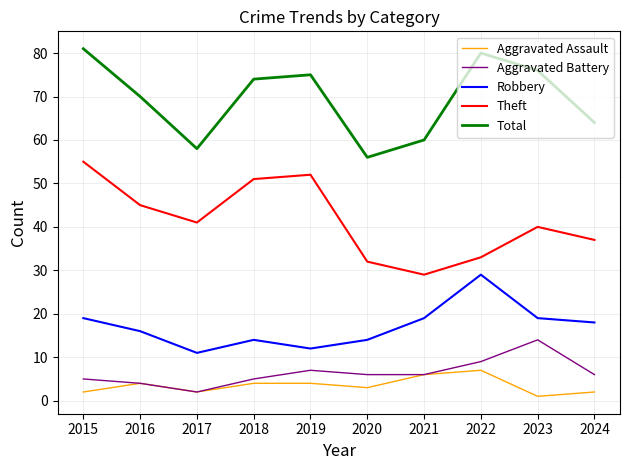

True or false: Total has more than 2 interior local peaks.

False